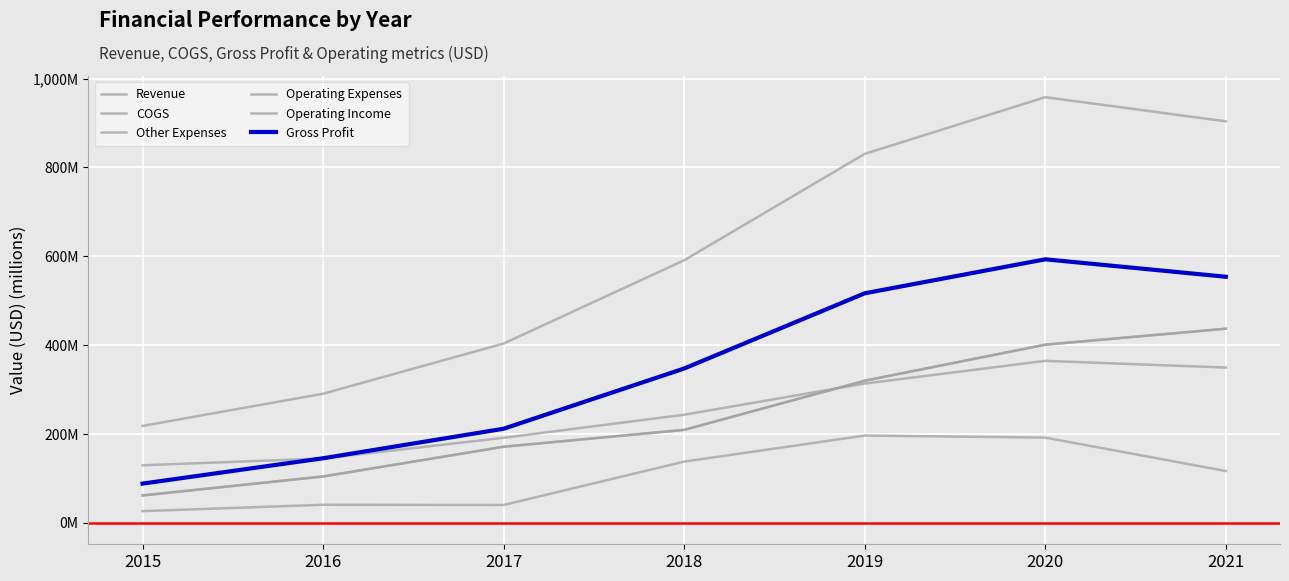

Is this an area chart (filled region under the line)?

No